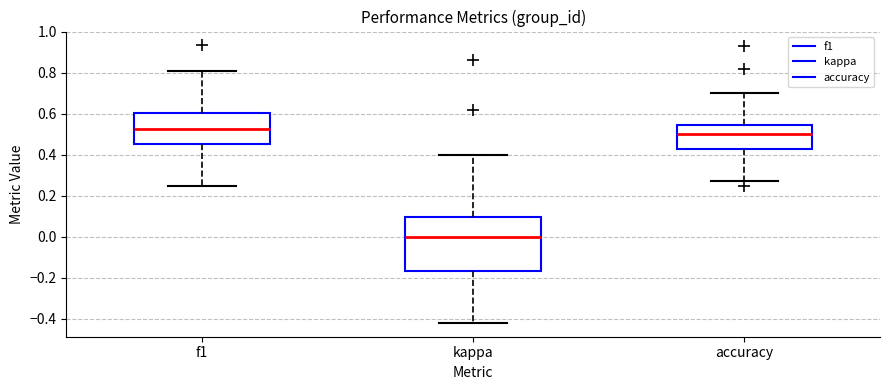

Comparing the boxes themselves (not the whiskers), which one is the tallest?

kappa